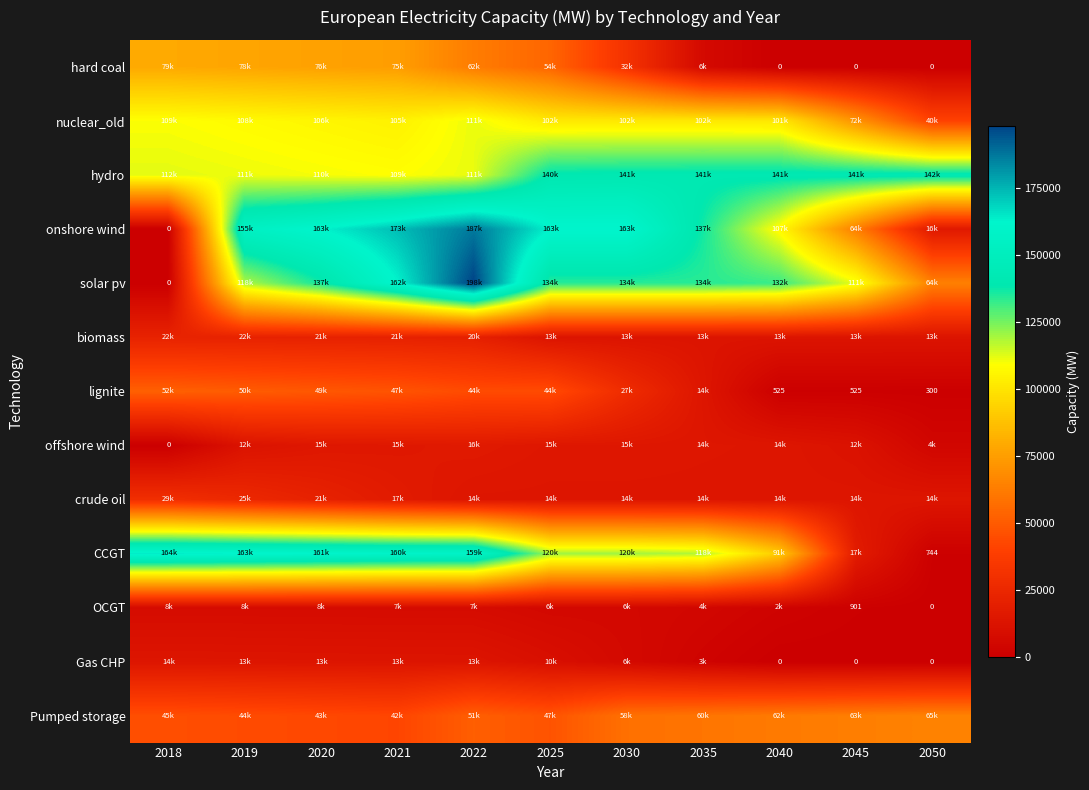

Between 2040 and 2025, which is larger?

2025